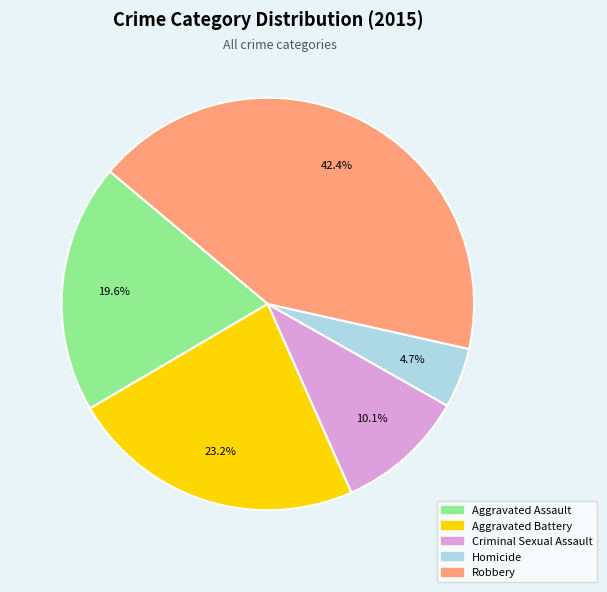

Between Aggravated Battery and Criminal Sexual Assault, which is larger?

Aggravated Battery